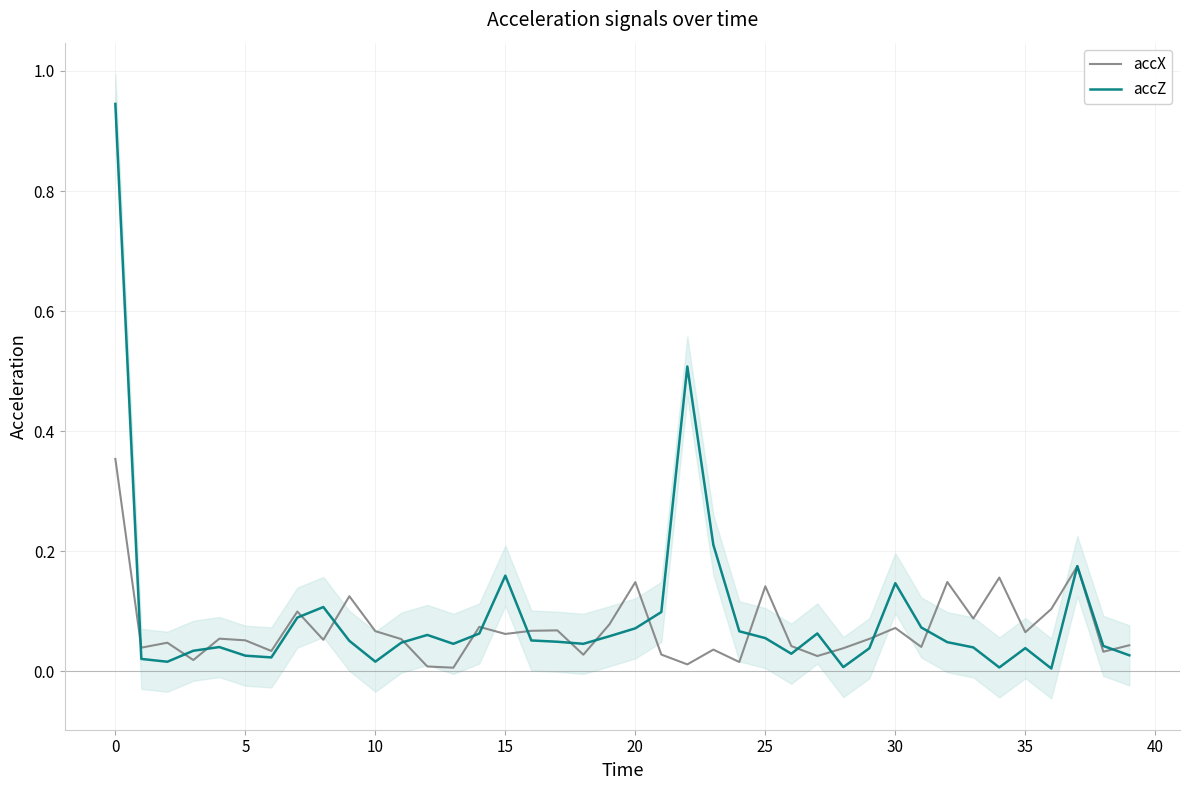

How many categories are shown in the chart?

40